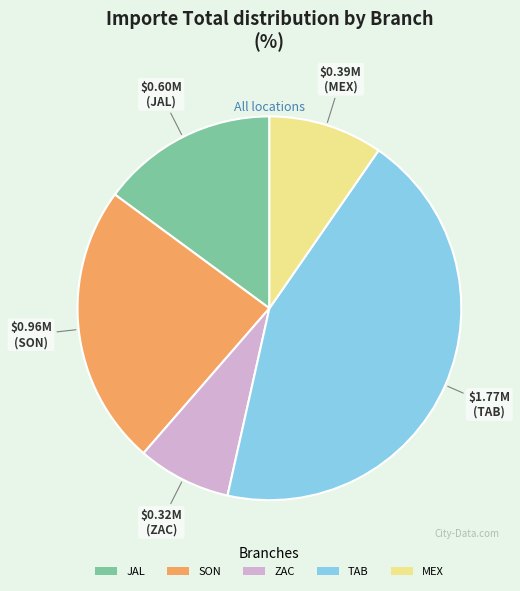

Combined, do JAL and MEX account for over 50%?

No